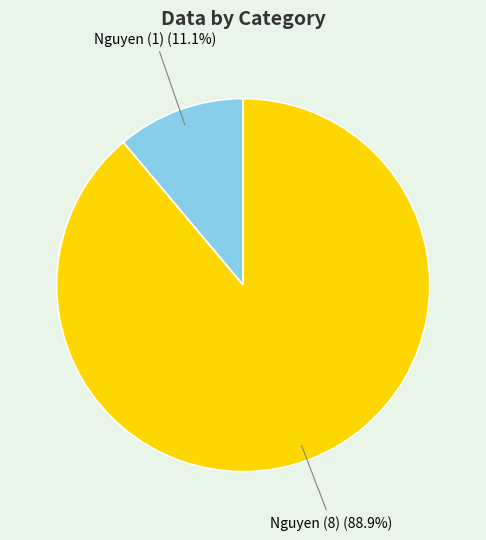

Does any single category account for the majority?

Yes